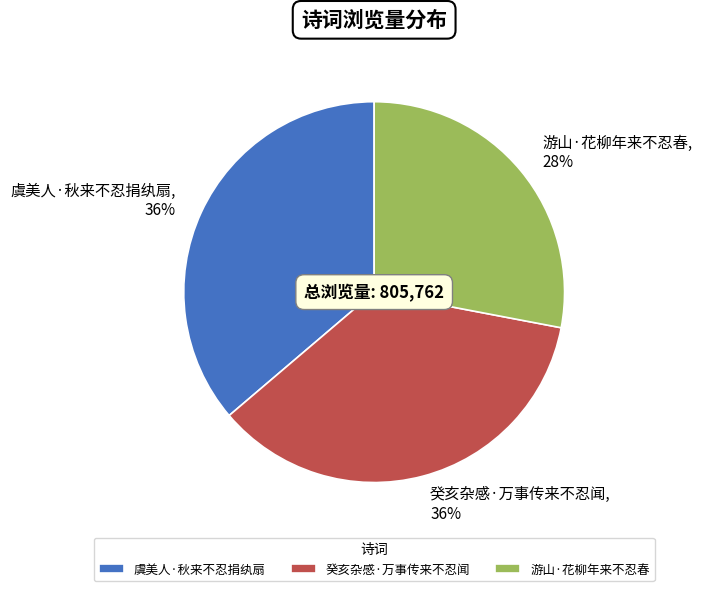

To the nearest percent, what percentage of the pie is 虞美人·秋来不忍捐纨扇?

36%